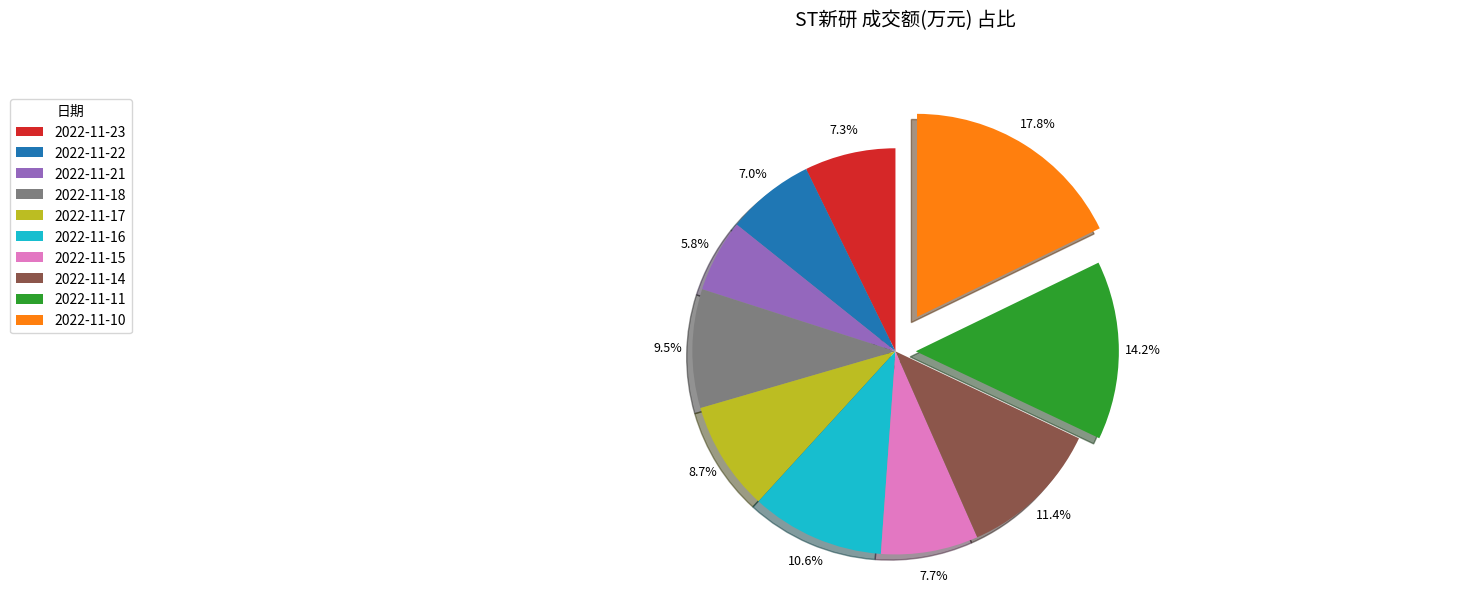

What percentage is NOT represented by 2022-11-21?

94.2%